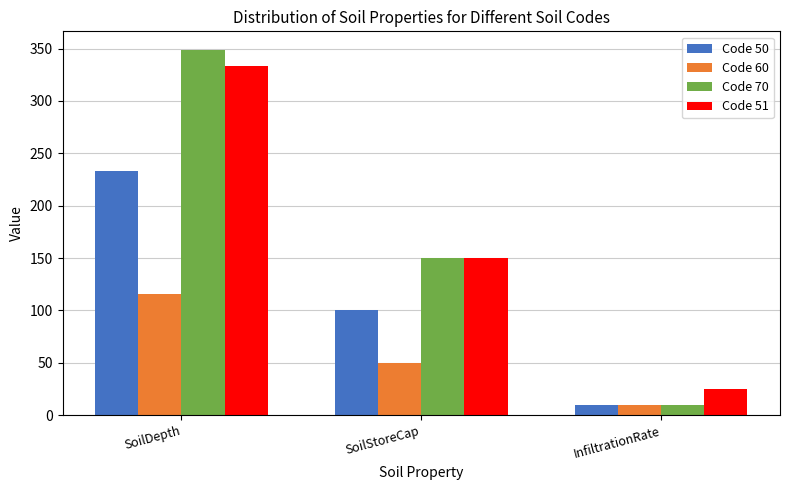

What is the sum of all Code 60 values?

176